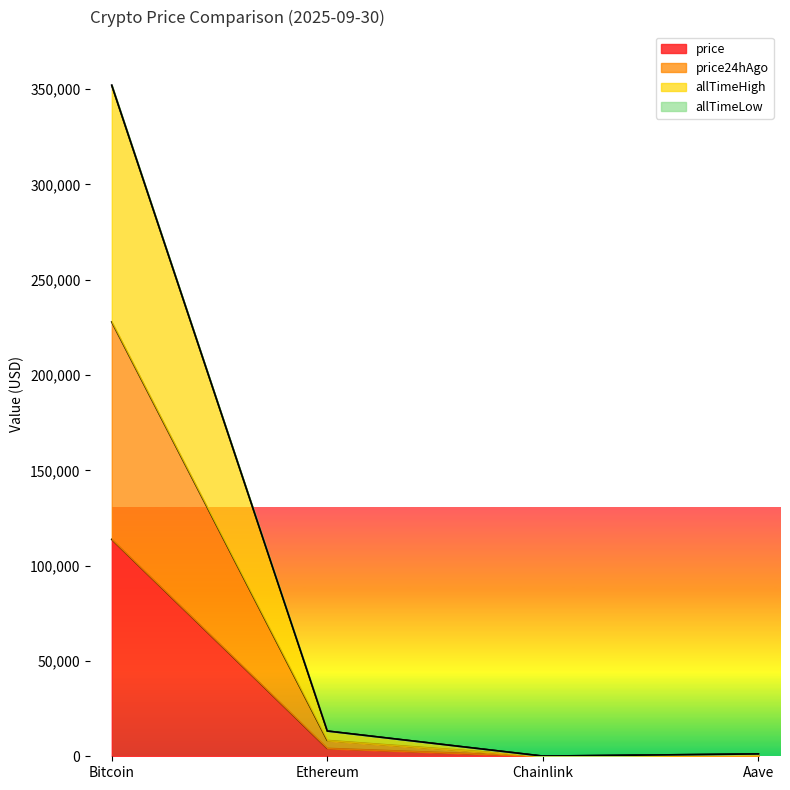

What is the difference between the highest and lowest values at Ethereum?

9122.4